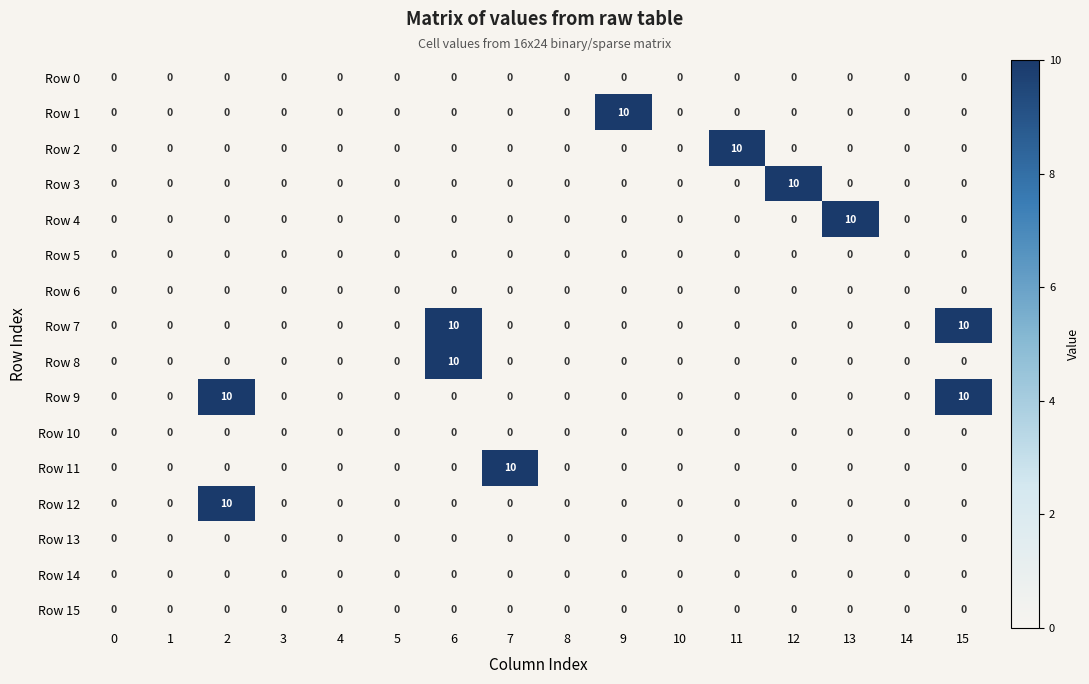

True or false: Row 9 has a value of -5 at 7.

False